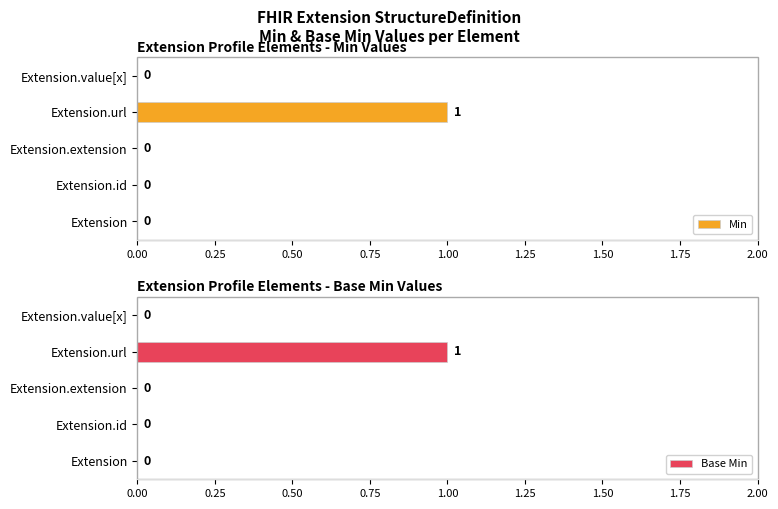

True or false: Min has a value of -1 at Extension.id.

False